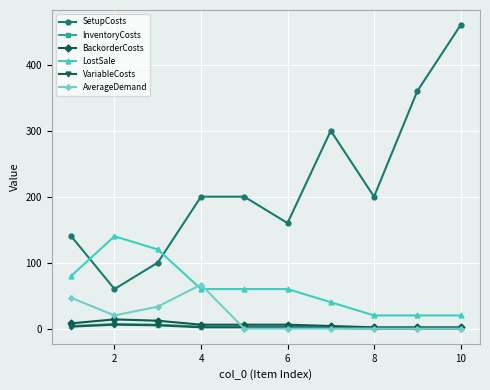

What is the greatest value displayed?

460.0